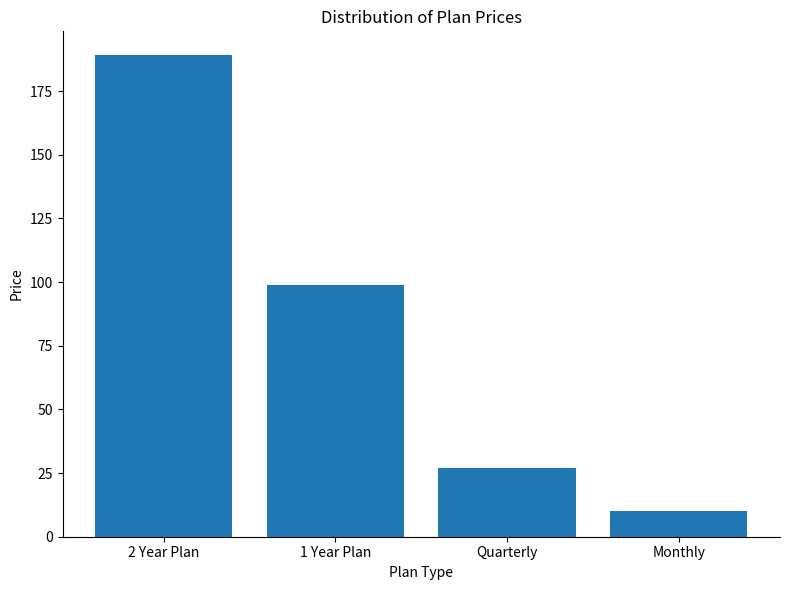

How many bars are there in total?

4